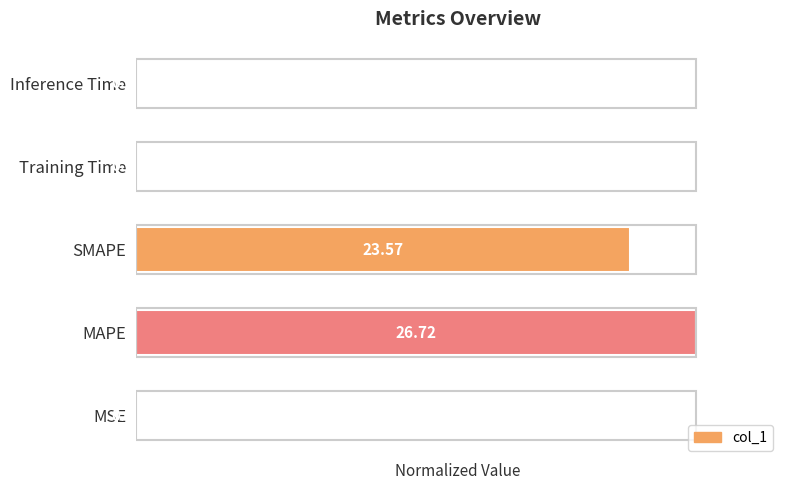

How many bars are there in total?

5